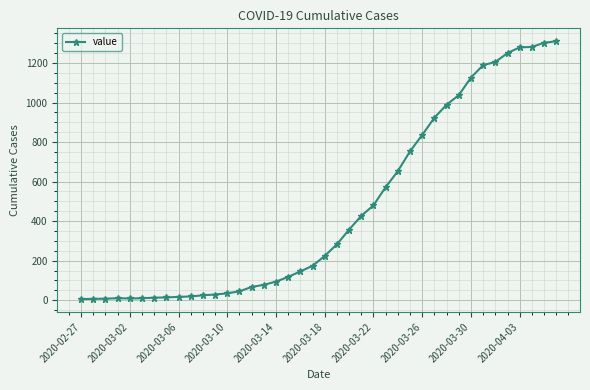

How many values are below 224?

20